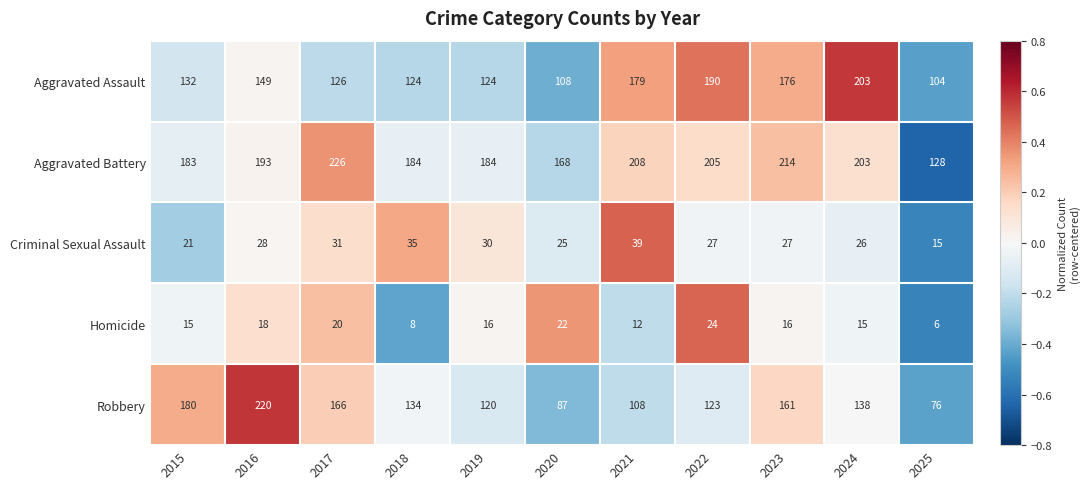

Which series has the widest spread of values?

Robbery